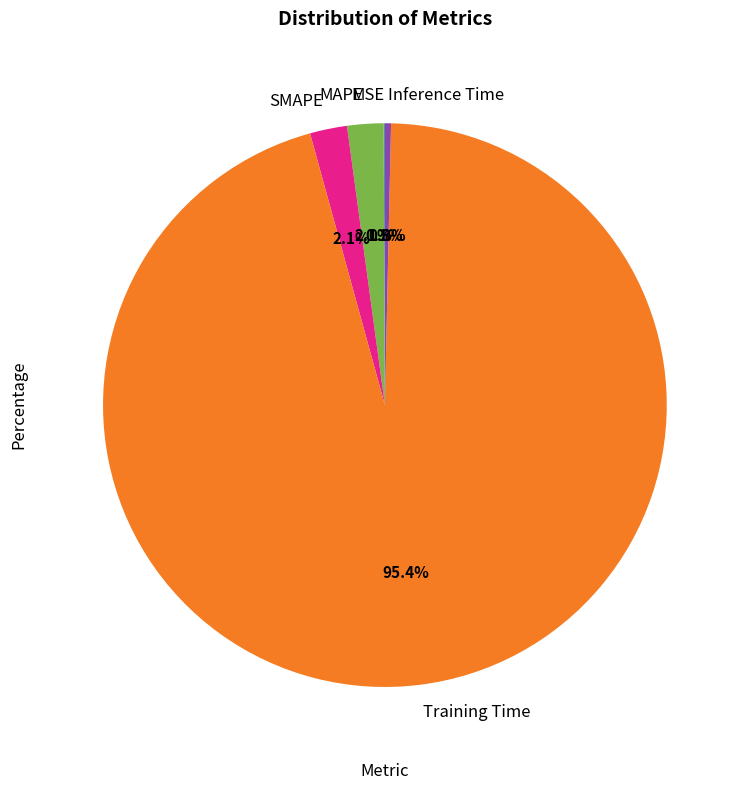

Do SMAPE and MAPE together represent more than half of the pie?

No